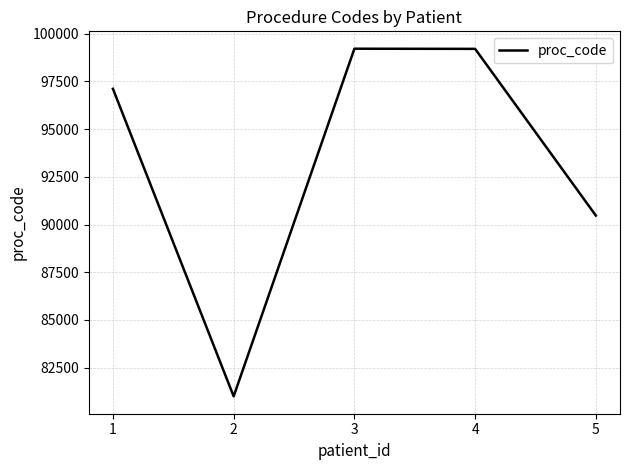

What is the sum of all values?

467001